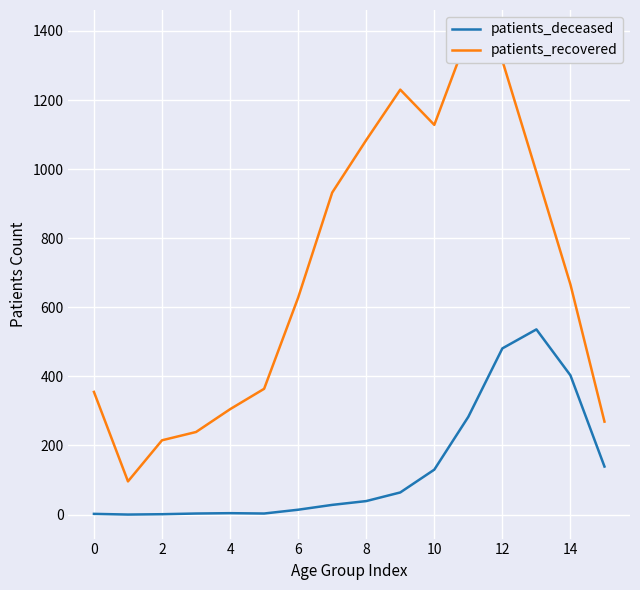

How many data points in patients_deceased are above 39?

7